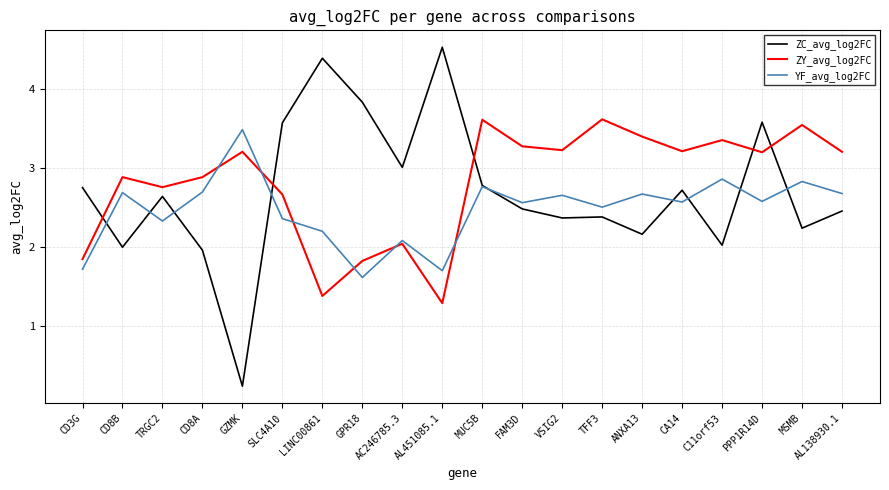

What position from the right is CD8A?

17